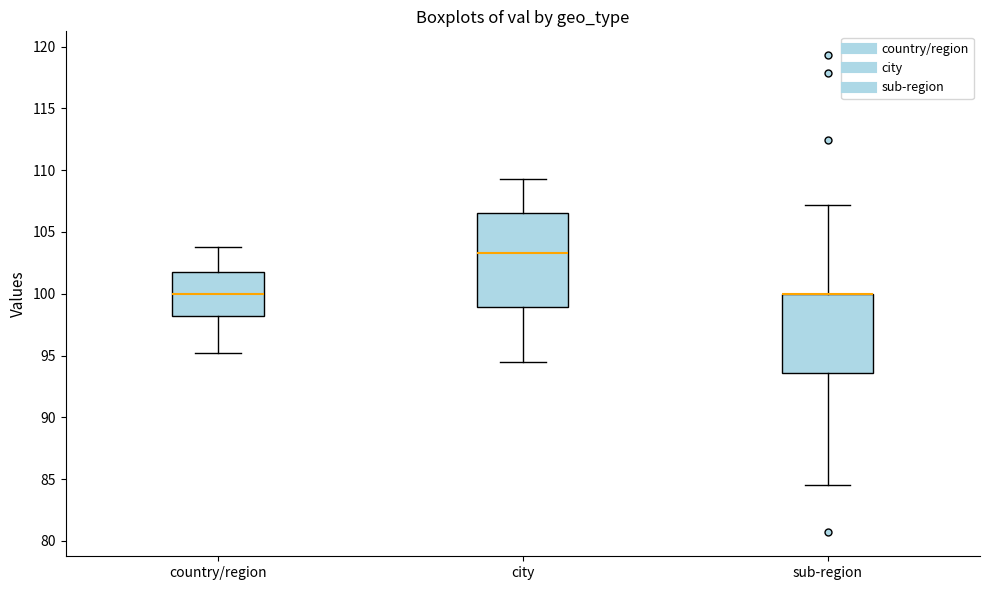

Reading left to right, read every box against the y-axis: the position of its median line, the range the box covers, and the ends of its whiskers. The values are not printed on the chart, so give them approximately, as read against the axis.

country/region: median 100.0, box 98.0 to 102.0, whiskers 95.0 to 104.0
city: median 103.5, box 99.0 to 106.5, whiskers 94.5 to 109.5
sub-region: median 100.0 (drawn on the box's upper edge), box 93.5 to 100.0, whiskers 84.5 to 107.0